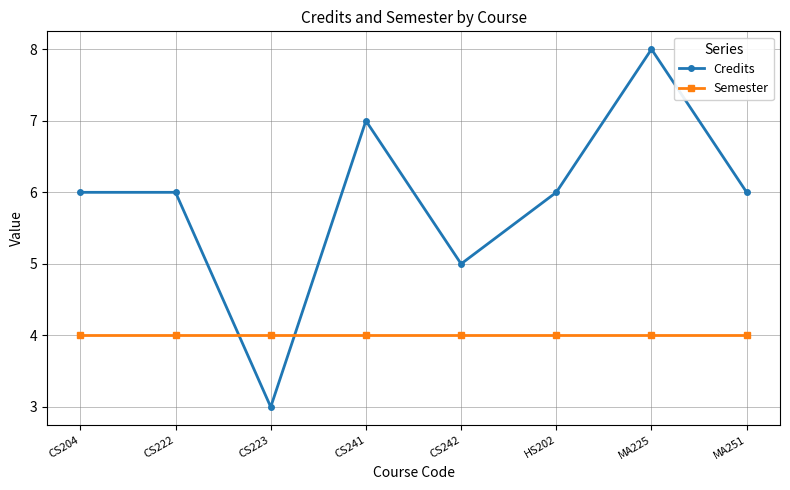

Does the chart display data point markers on the line(s)?

Yes